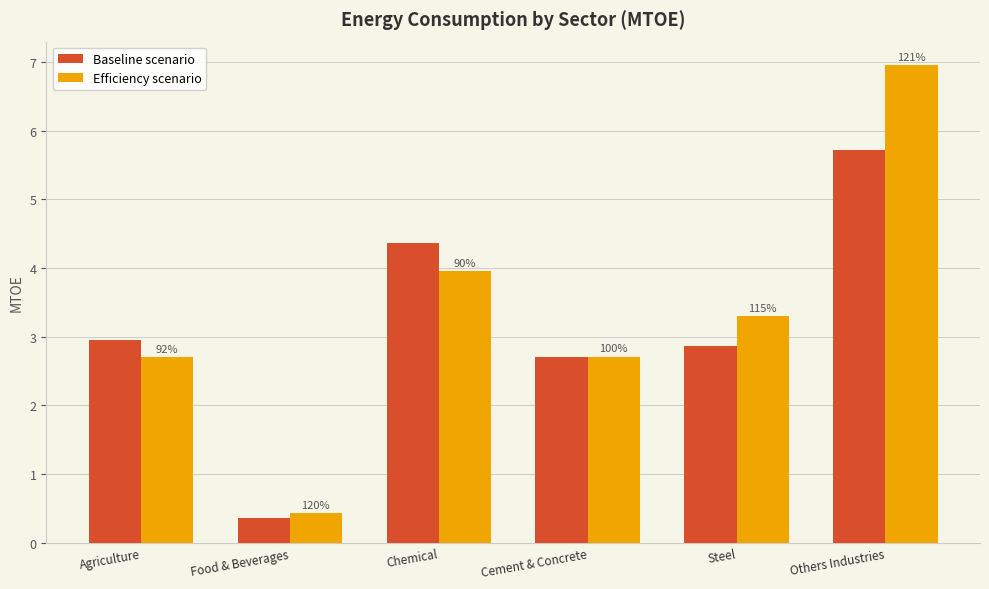

What are all the series names shown in the legend?

Baseline scenario, Efficiency scenario